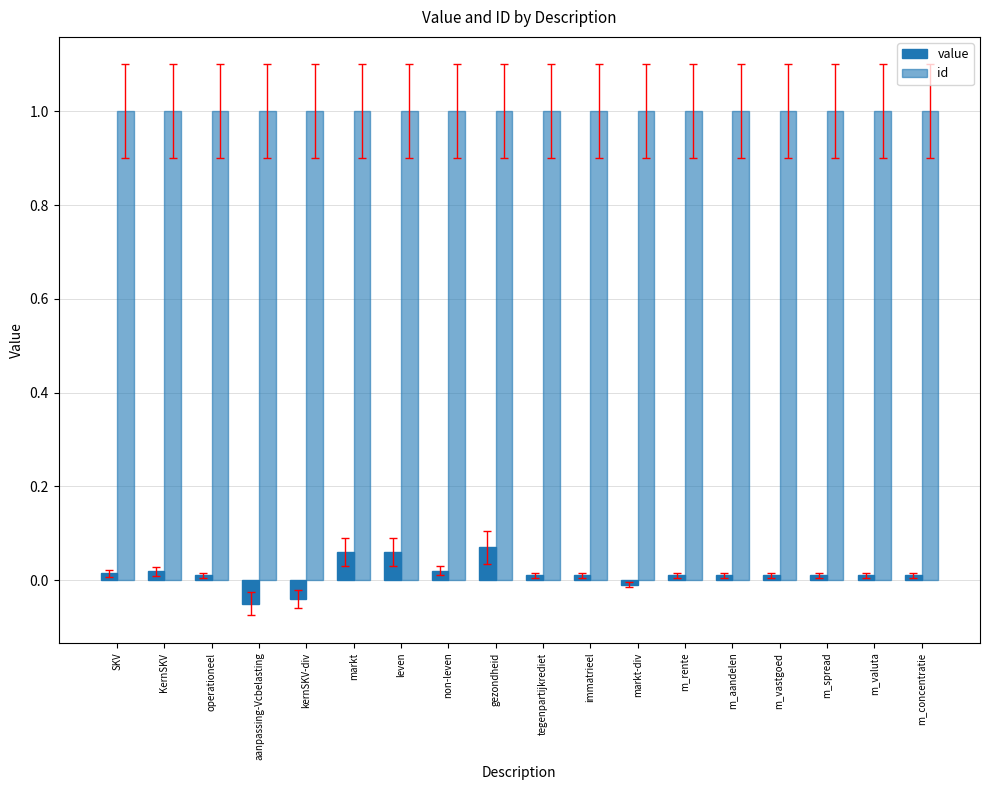

Which has a higher value, SKV or m_rente?

SKV